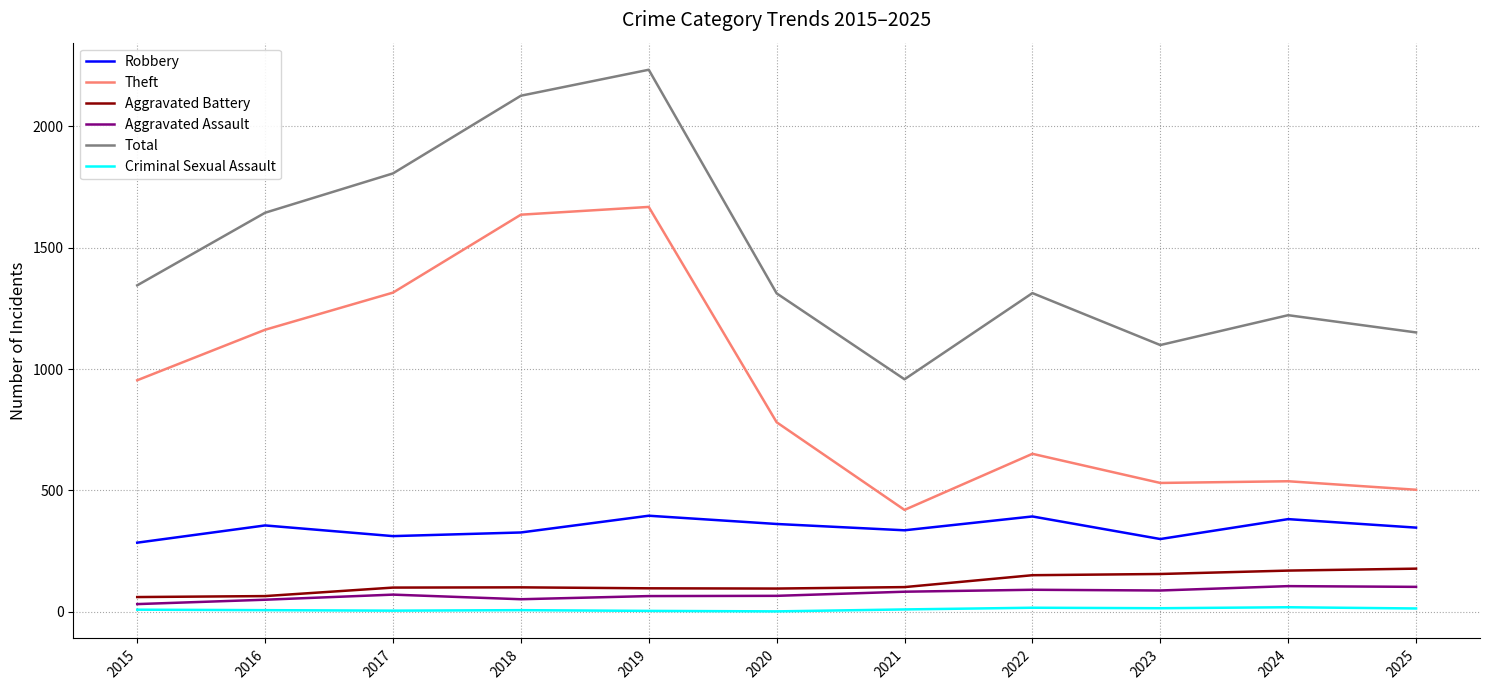

The Theft series shows 573 at 2021. True or false?

False